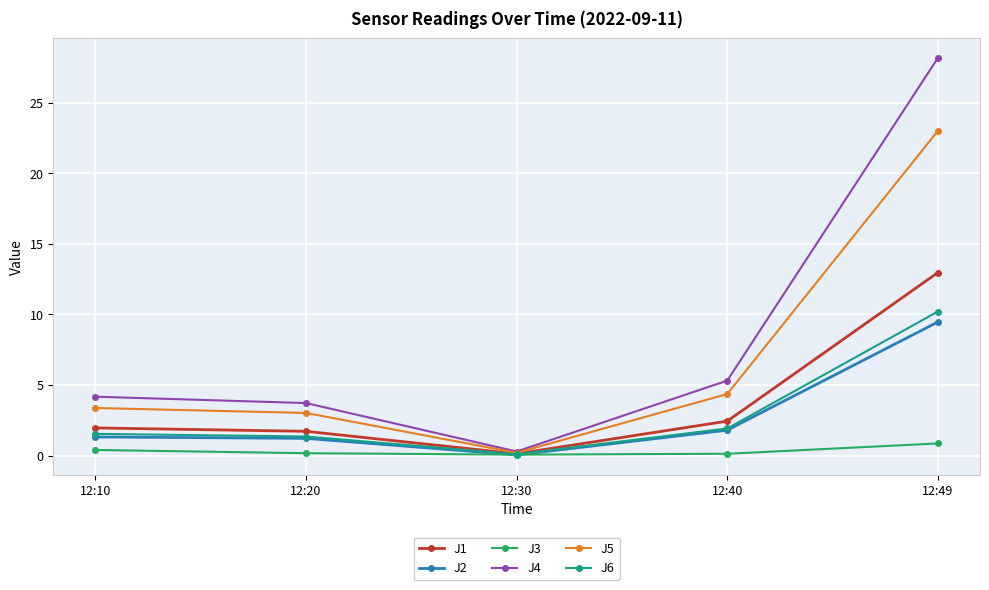

What is the approximate value of J1 at 12:30?

0.1